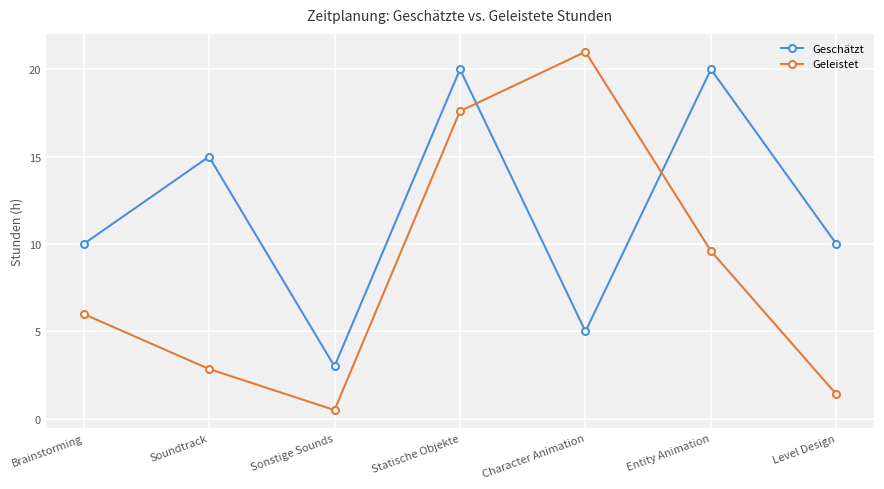

List the series in order of their peak value, highest first.

Geleistet, Geschätzt